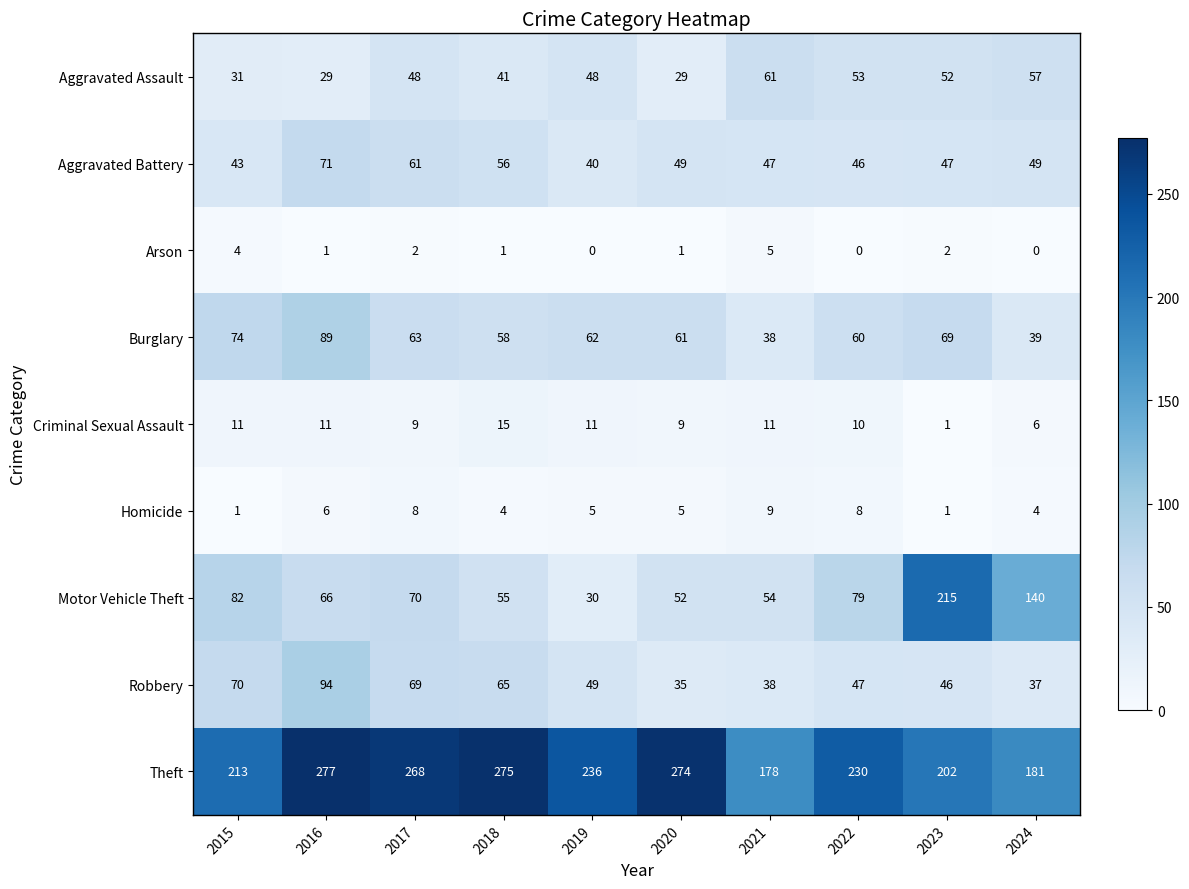

Which series changed the most between 2017 and 2021?

Theft